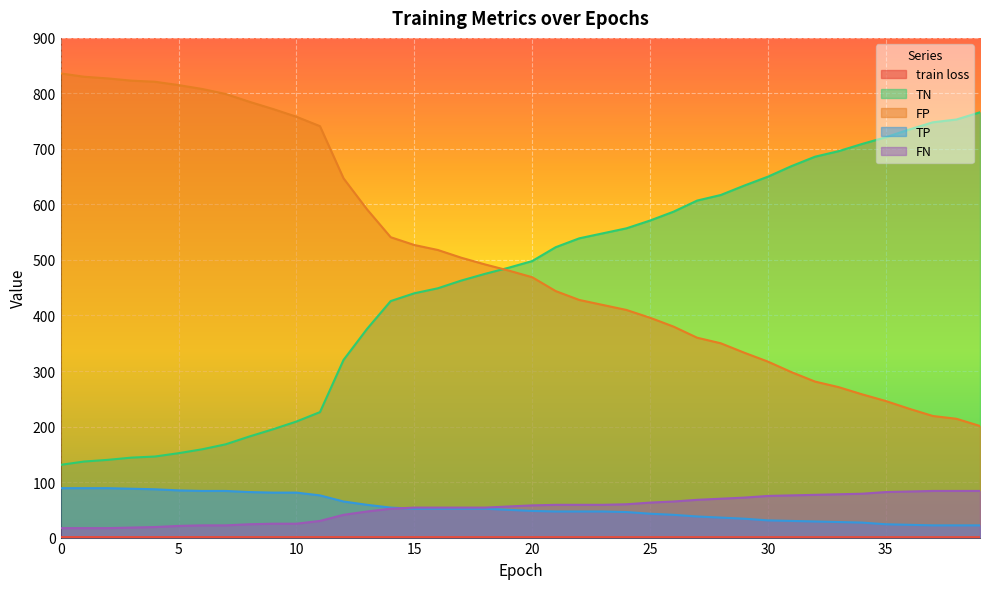

Read the TN value at 7.

168.0